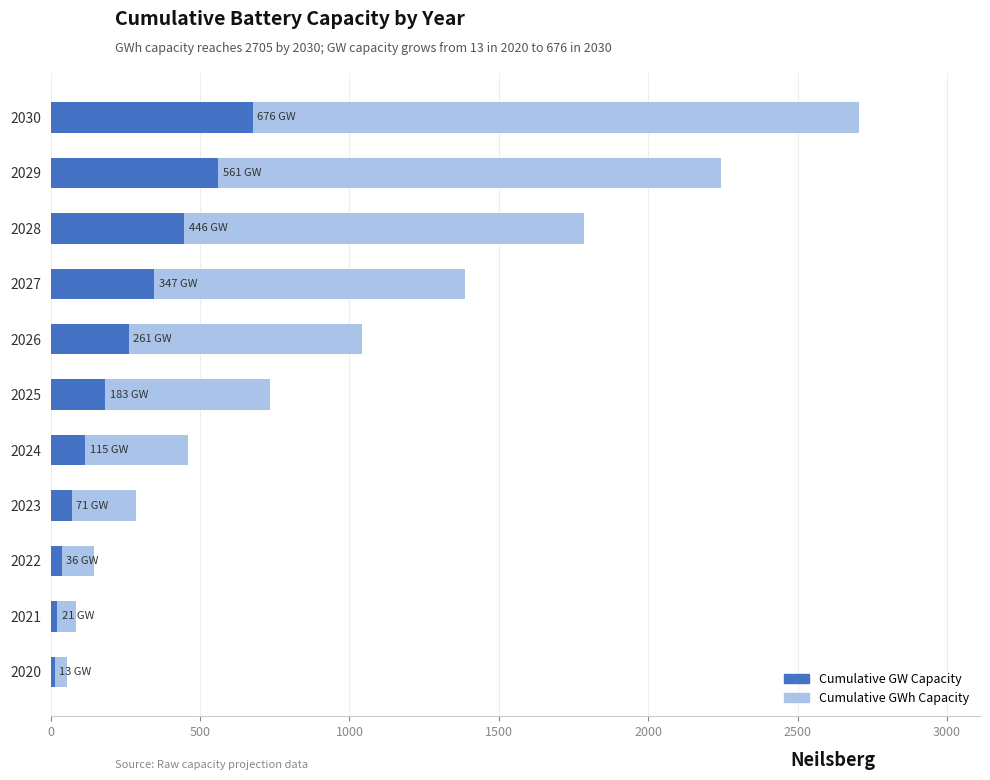

What are all the series names shown in the legend?

Cumulative GWh Capacity, Cumulative GW Capacity